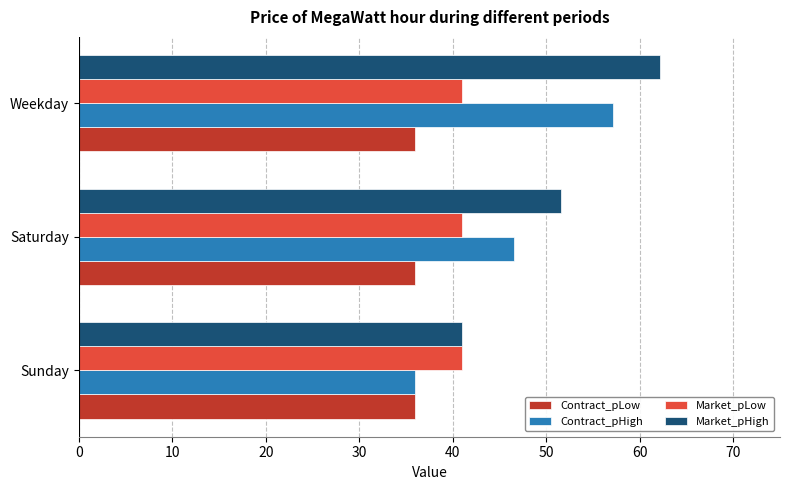

Rank the series by their average value, from lowest to highest.

Contract_pLow, Market_pLow, Contract_pHigh, Market_pHigh